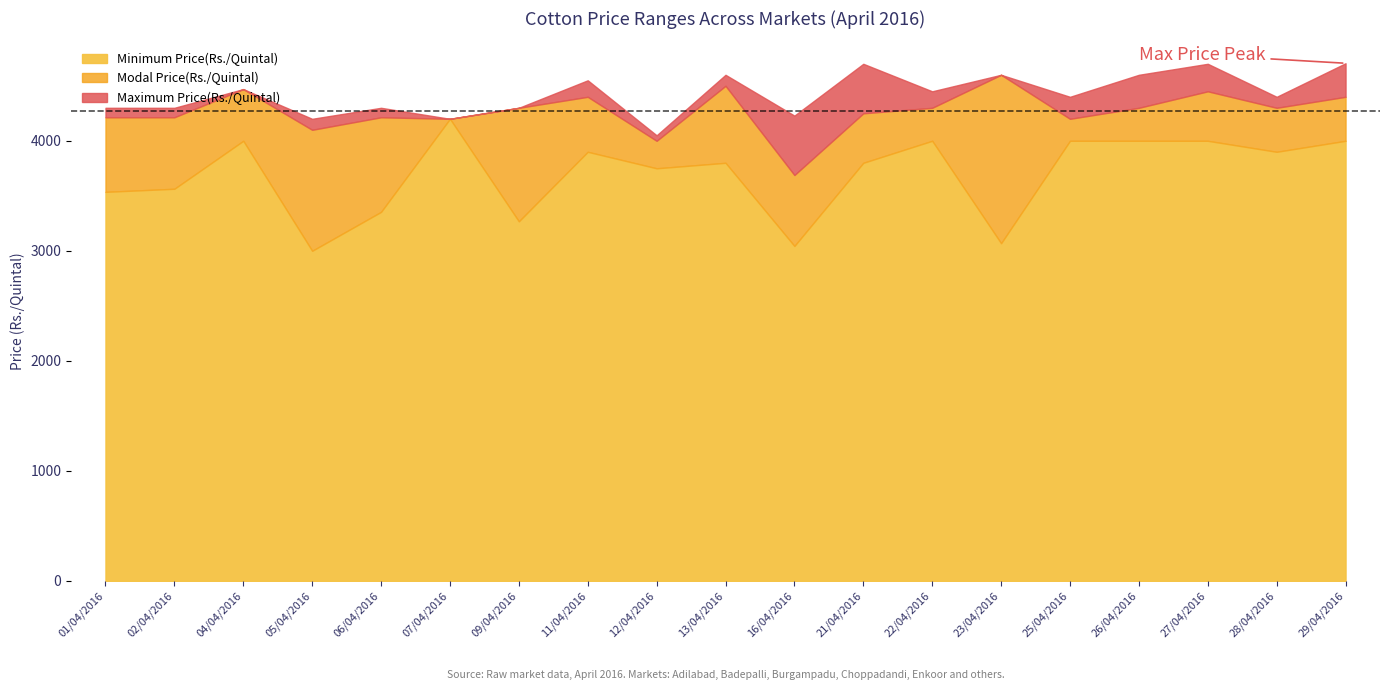

At how many categories does at least one series exceed 3227?

19